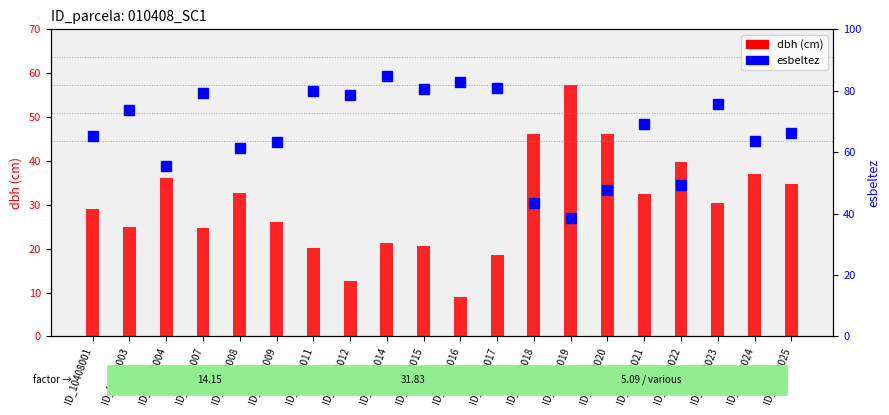

The chart shows a value of 29.5 at ID_10408025. True or false?

False